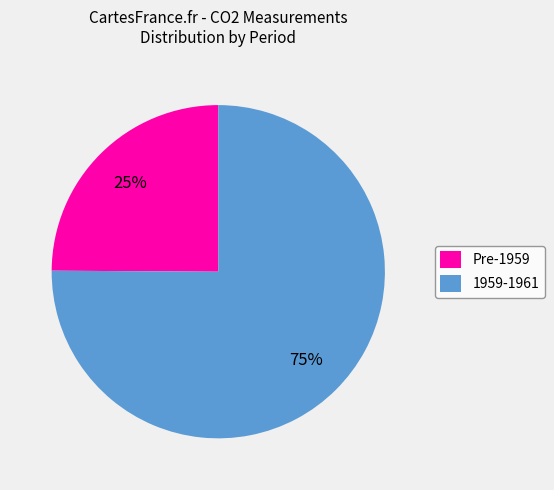

How many slices are in this pie chart?

2